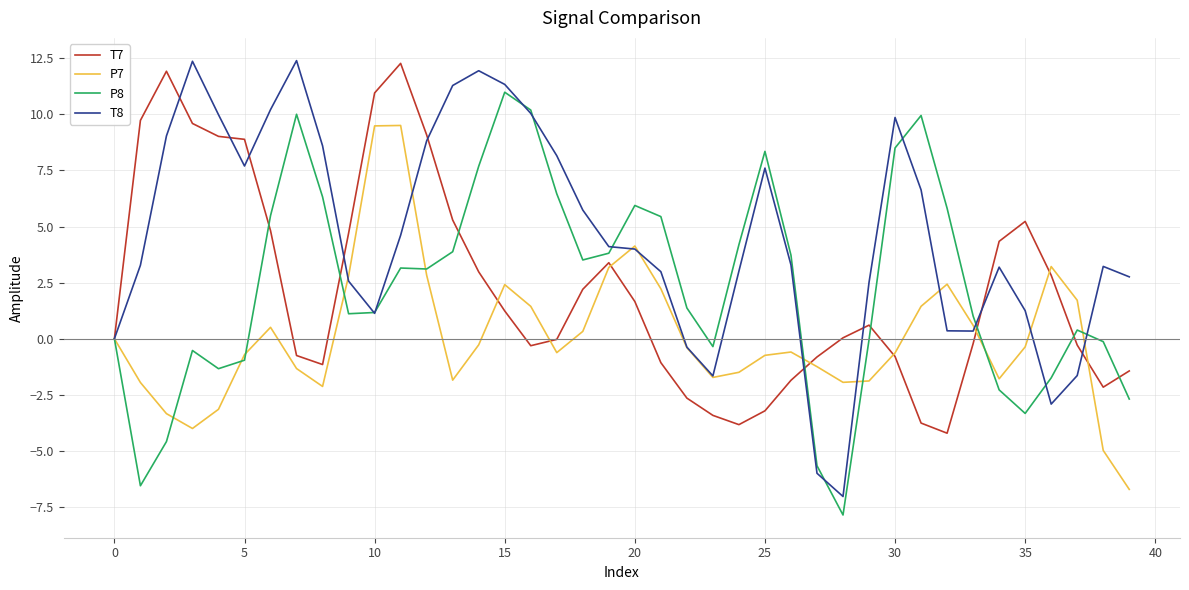

Which series has the largest total across all categories?

T8